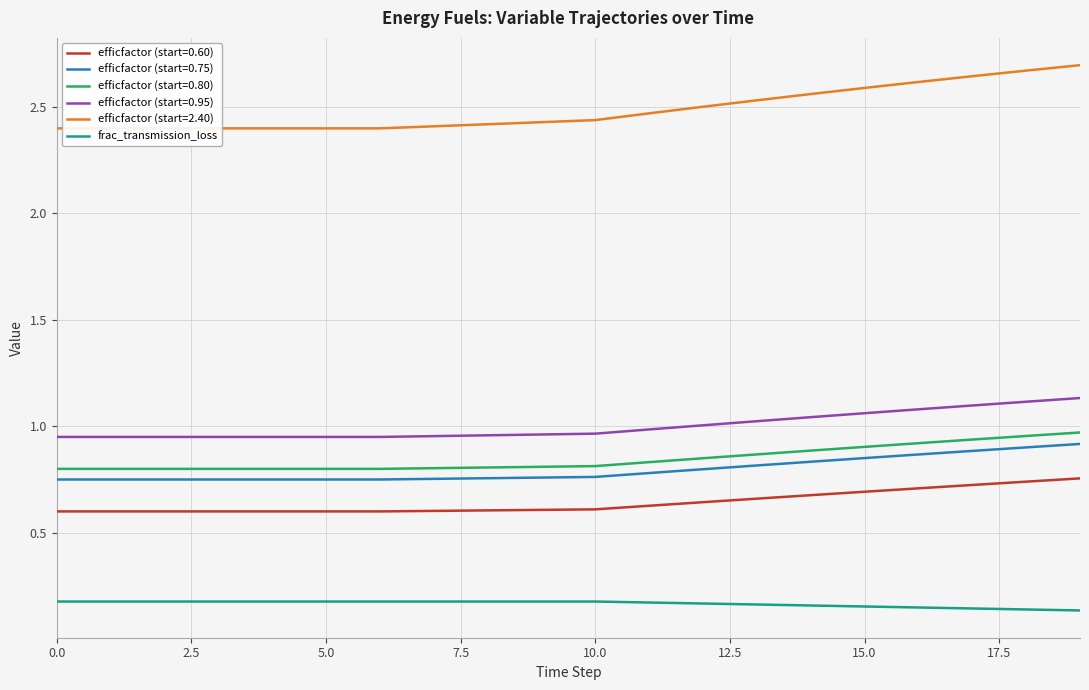

What is the minimum value shown in the chart?

0.1